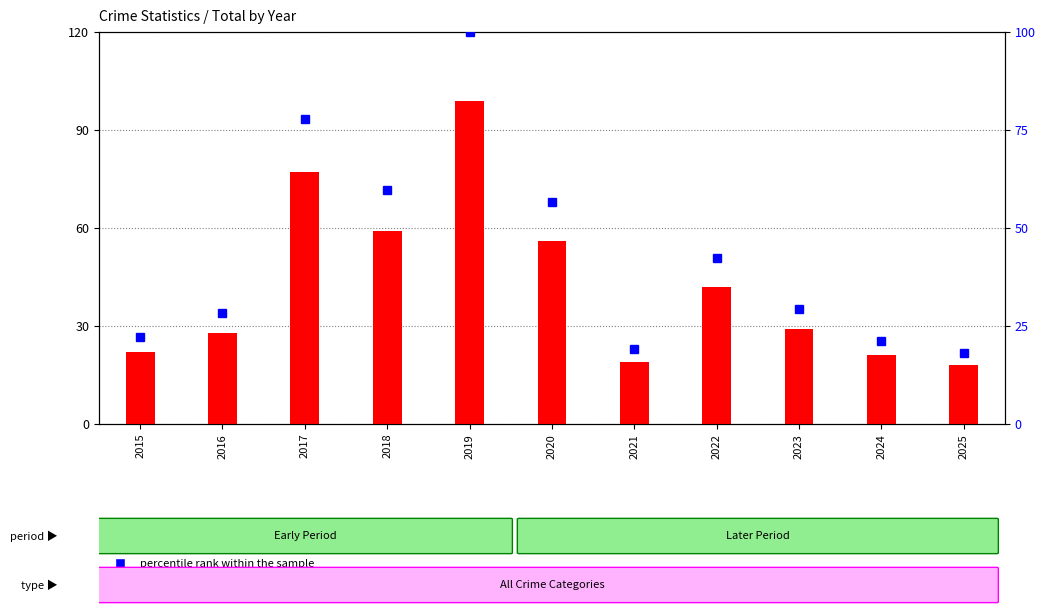

Reading left to right, transcribe all the data shown in this chart.

22	28	77	59	99	56	19	42	29	21	18